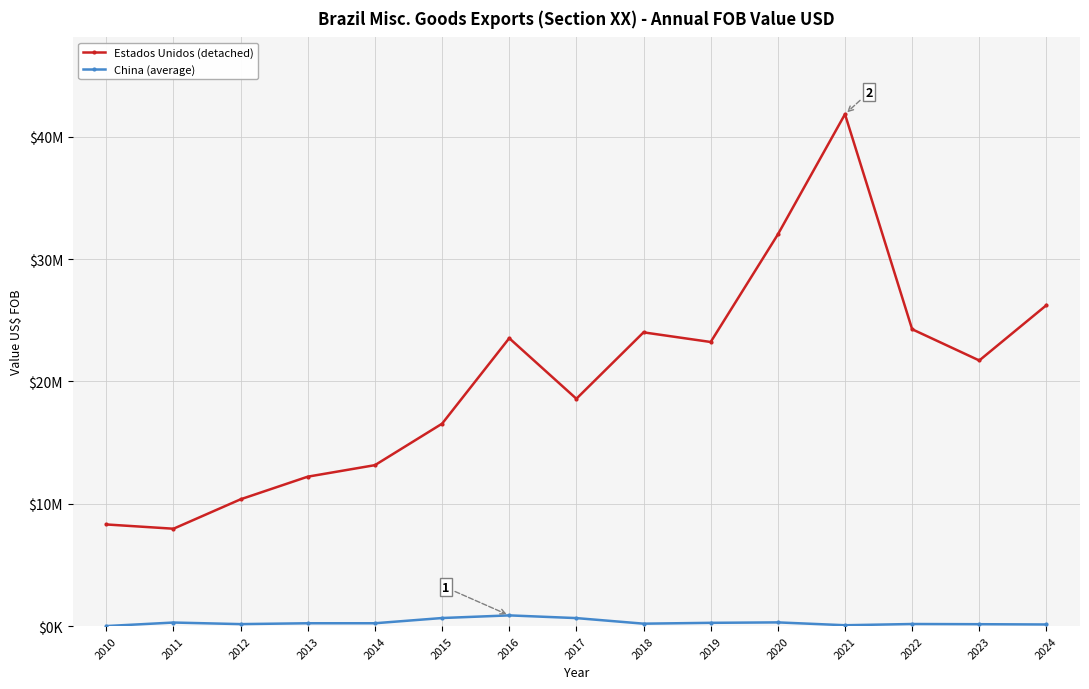

Reading right to left, extract all data points from this chart.

Estados Unidos (detached): 2024=26235672	2023=21715699	2022=24269319	2021=41853099	2020=32017531	2019=23226774	2018=24014558	2017=18585477	2016=23536481	2015=16548154	2014=13156550	2013=12215810	2012=10365811	2011=7959019	2010=8307801
China (average): 2024=129472	2023=151822	2022=167875	2021=67671	2020=300055	2019=264463	2018=195385	2017=651013	2016=873019	2015=656974	2014=229835	2013=229361	2012=159234	2011=287897	2010=1039